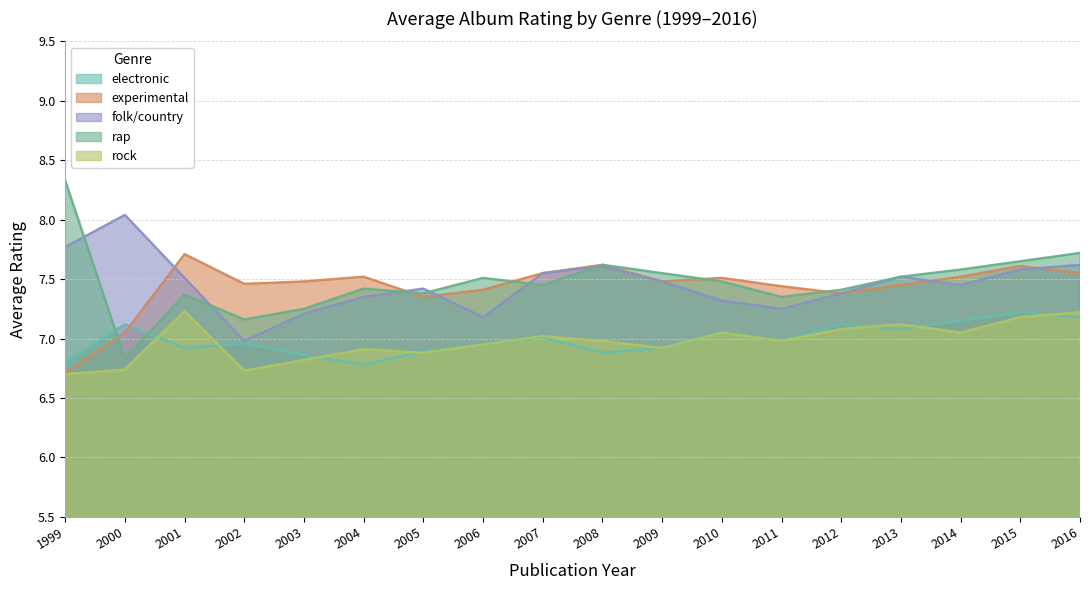

True or false: electronic and experimental cross at least once.

True